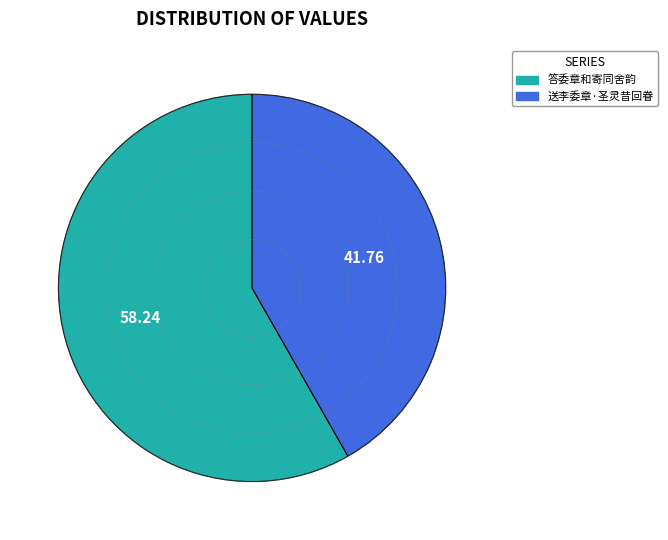

Does 答委章和寄同舍韵 account for over 50% of the chart?

Yes